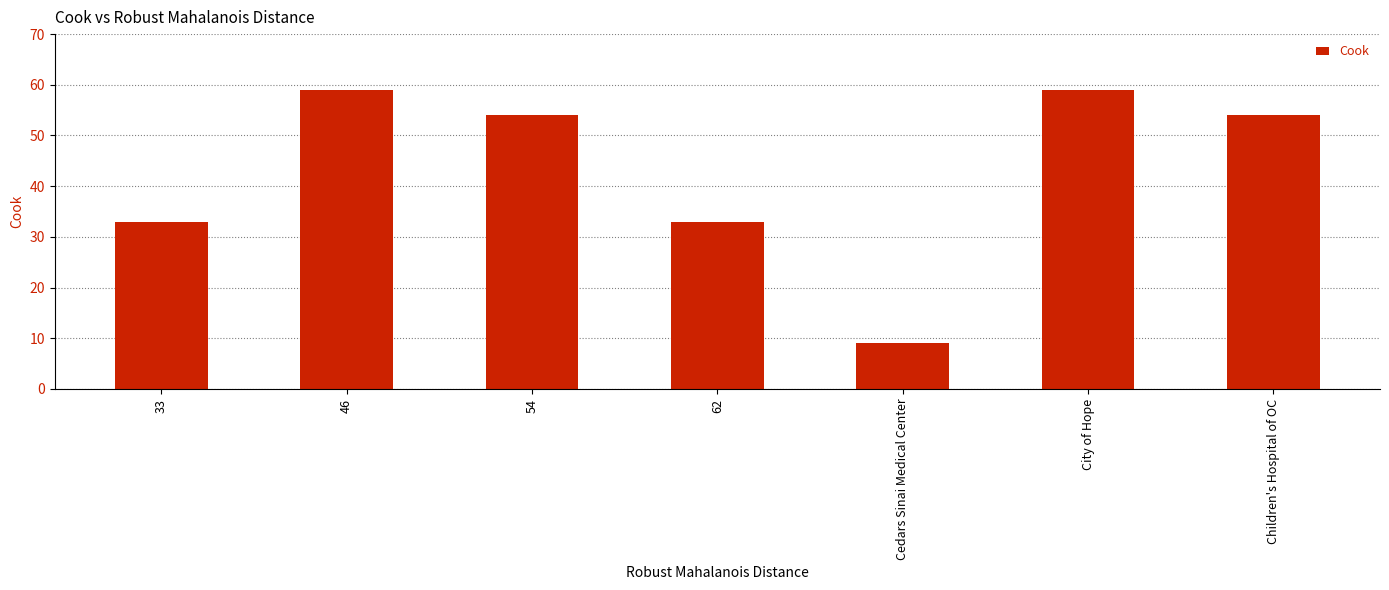

What is the difference between the second highest and second lowest values?

26